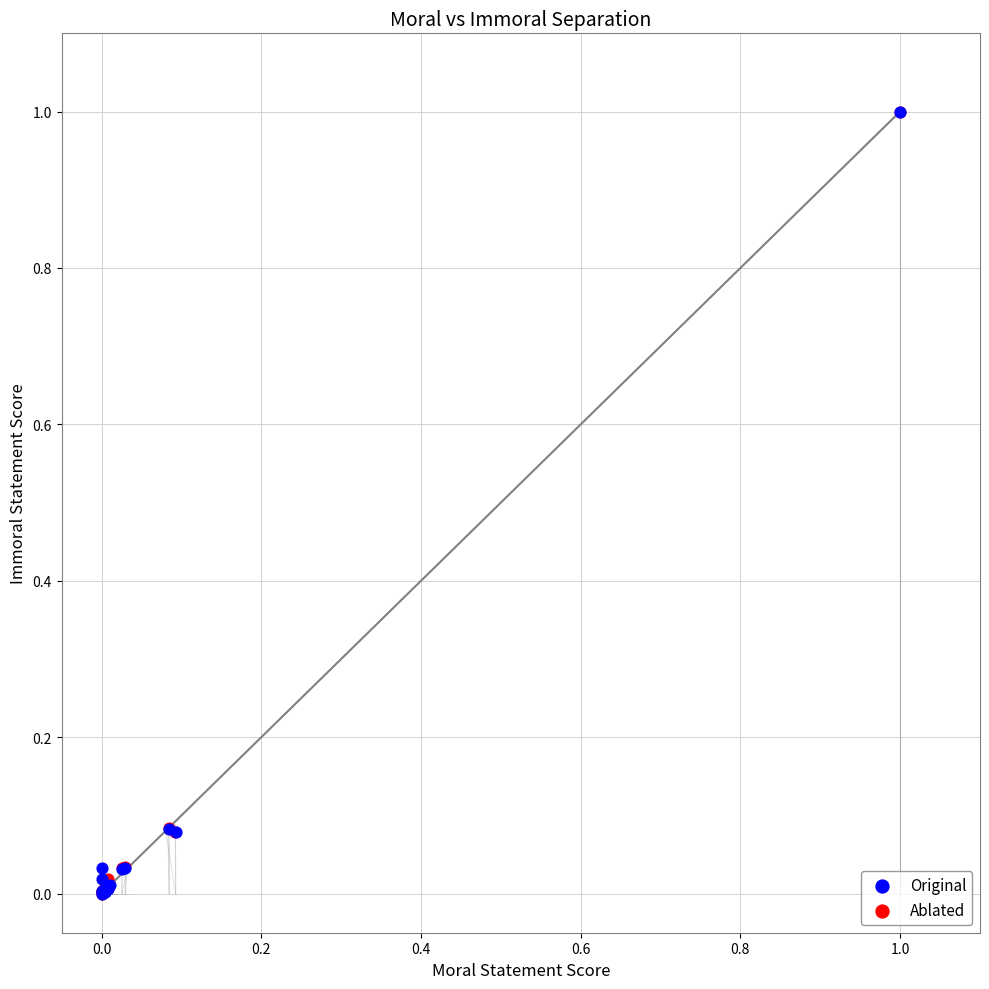

What are all the series names shown in the legend?

Original, Ablated